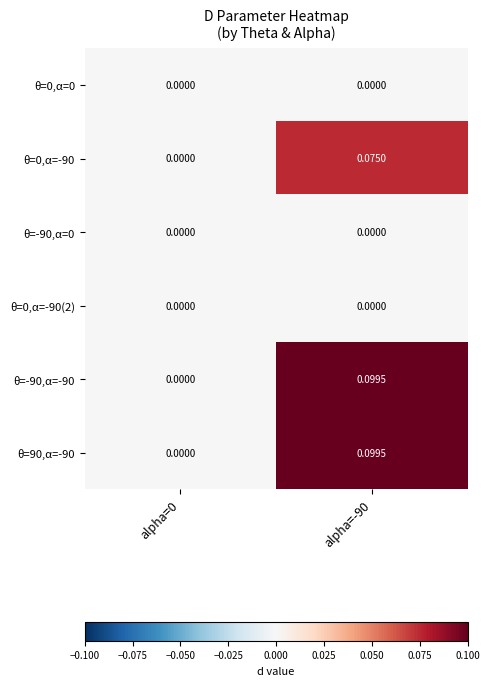

Which series changed the most between alpha=0 and alpha=-90?

θ=-90,α=-90